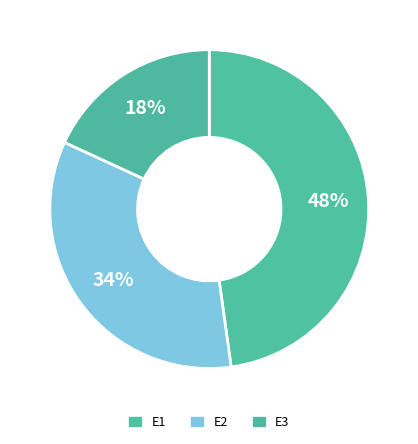

To the nearest percent, what percentage of the pie is E1?

48%